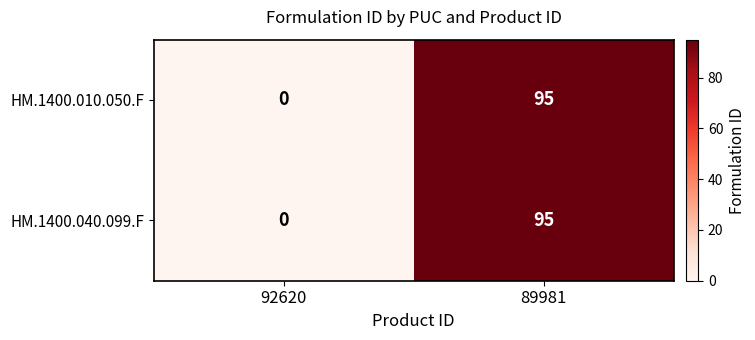

Which label corresponds to the largest value in the chart?

89981